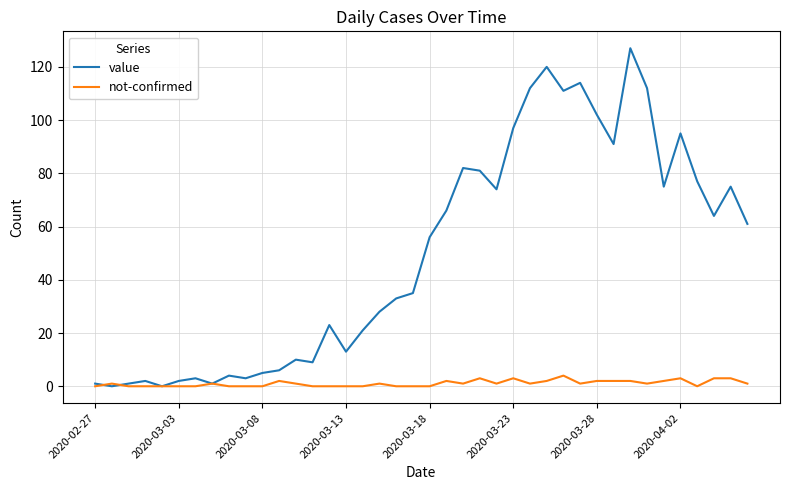

Count the number of data series in this chart.

2